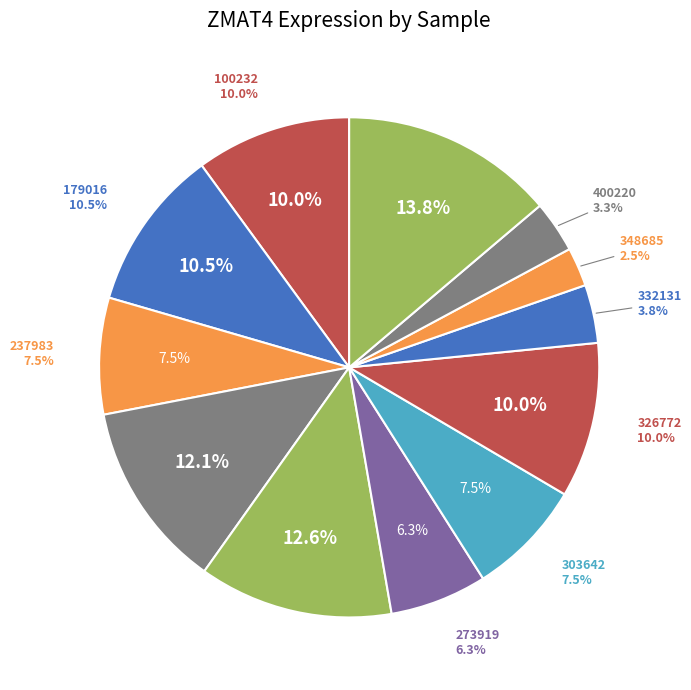

Is the sum of 100232 and 400220 greater than half?

No